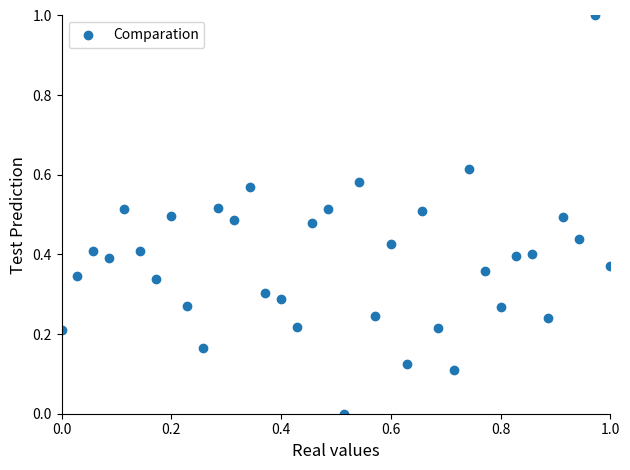

What is the range of Y values (max minus min)?

1.0